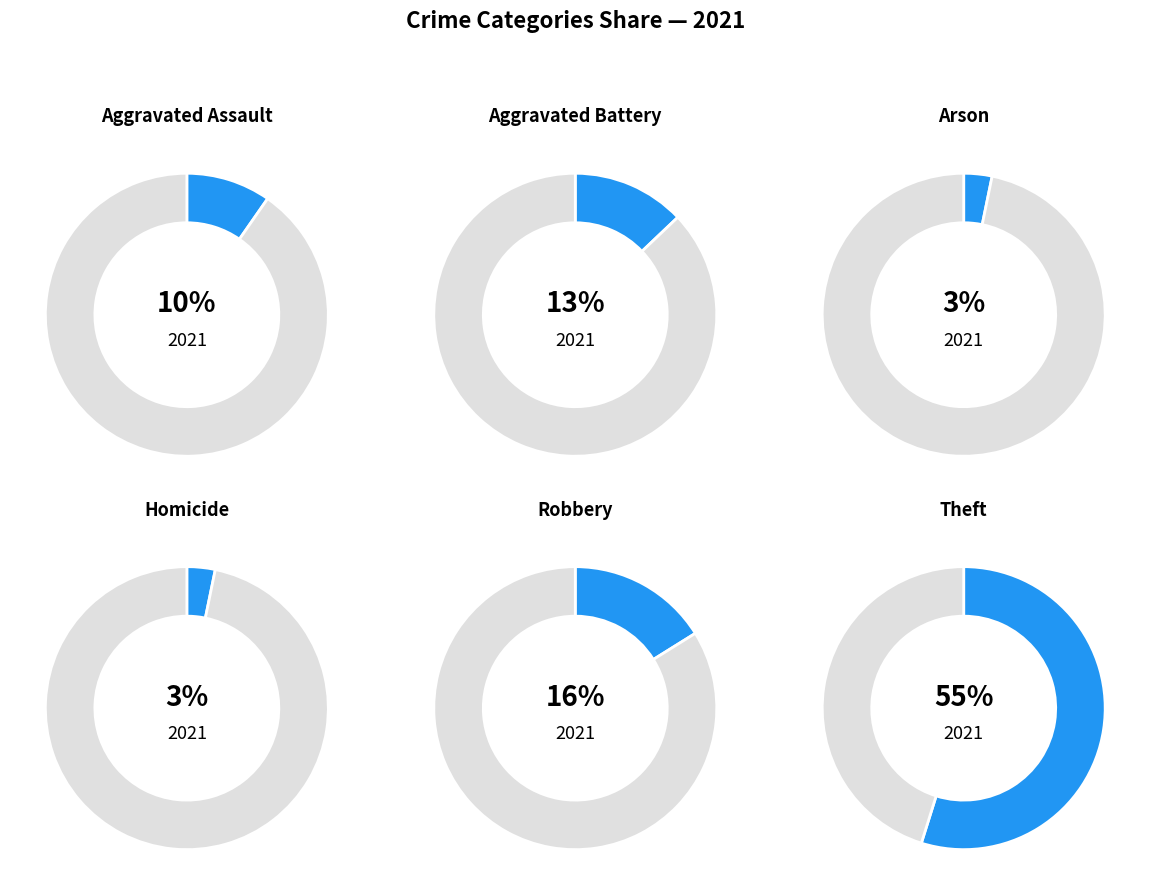

Count the number of slices in the pie.

6